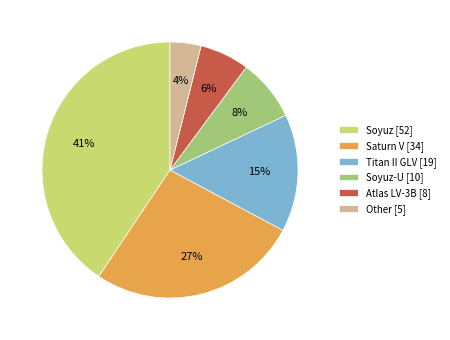

Combined, do Soyuz-U [10] and Titan II GLV [19] account for over 50%?

No